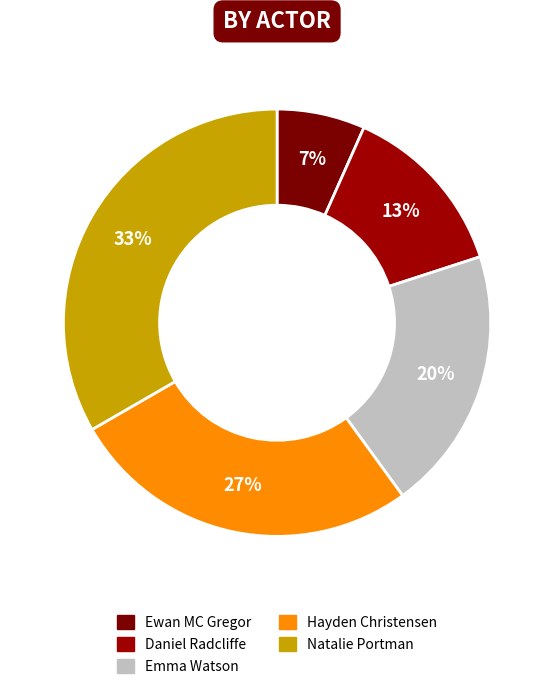

To the nearest percent, what is the combined percentage of Emma Watson and Daniel Radcliffe?

33%